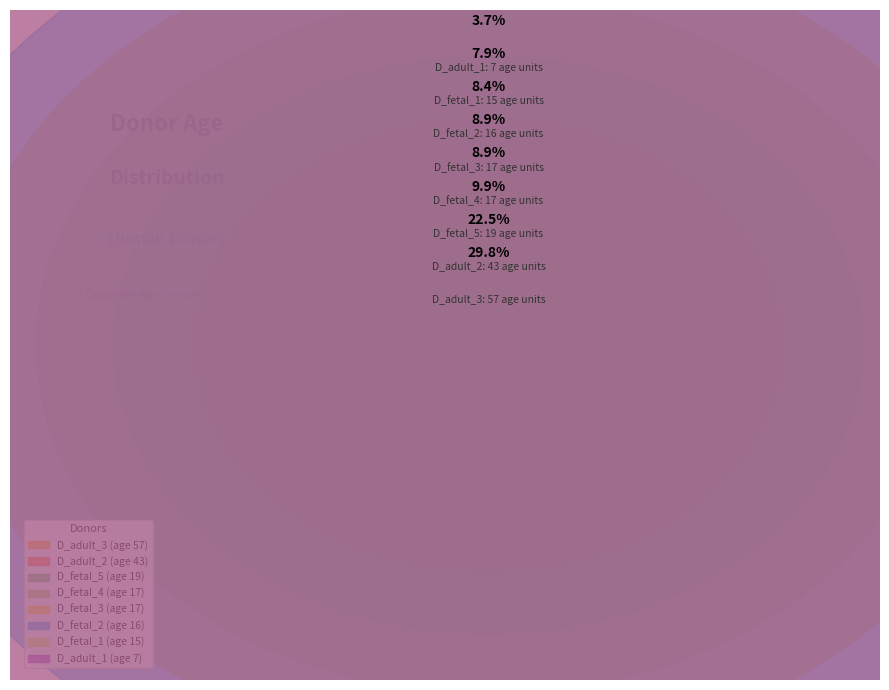

Between D_adult_2 and D_fetal_4, which is larger?

D_adult_2